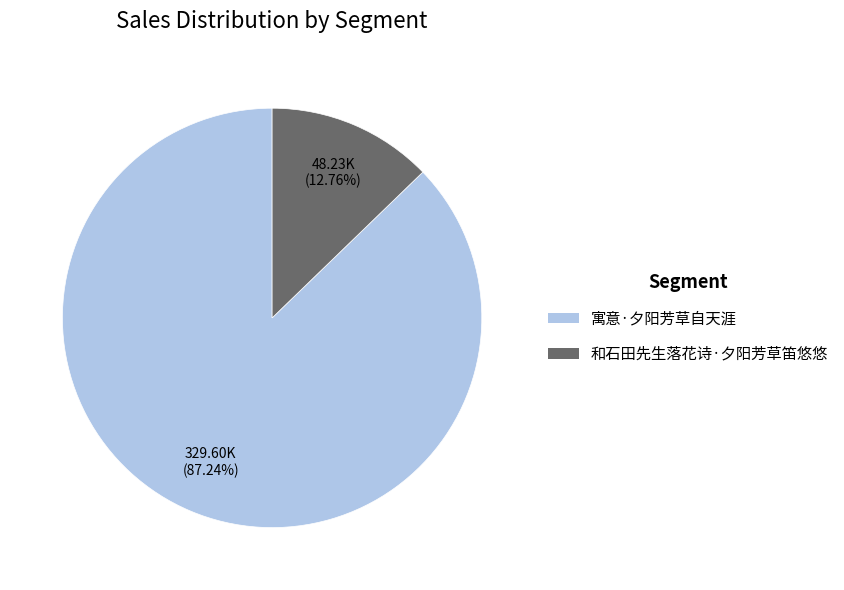

Does 寓意·夕阳芳草自天涯 account for over 50% of the chart?

Yes